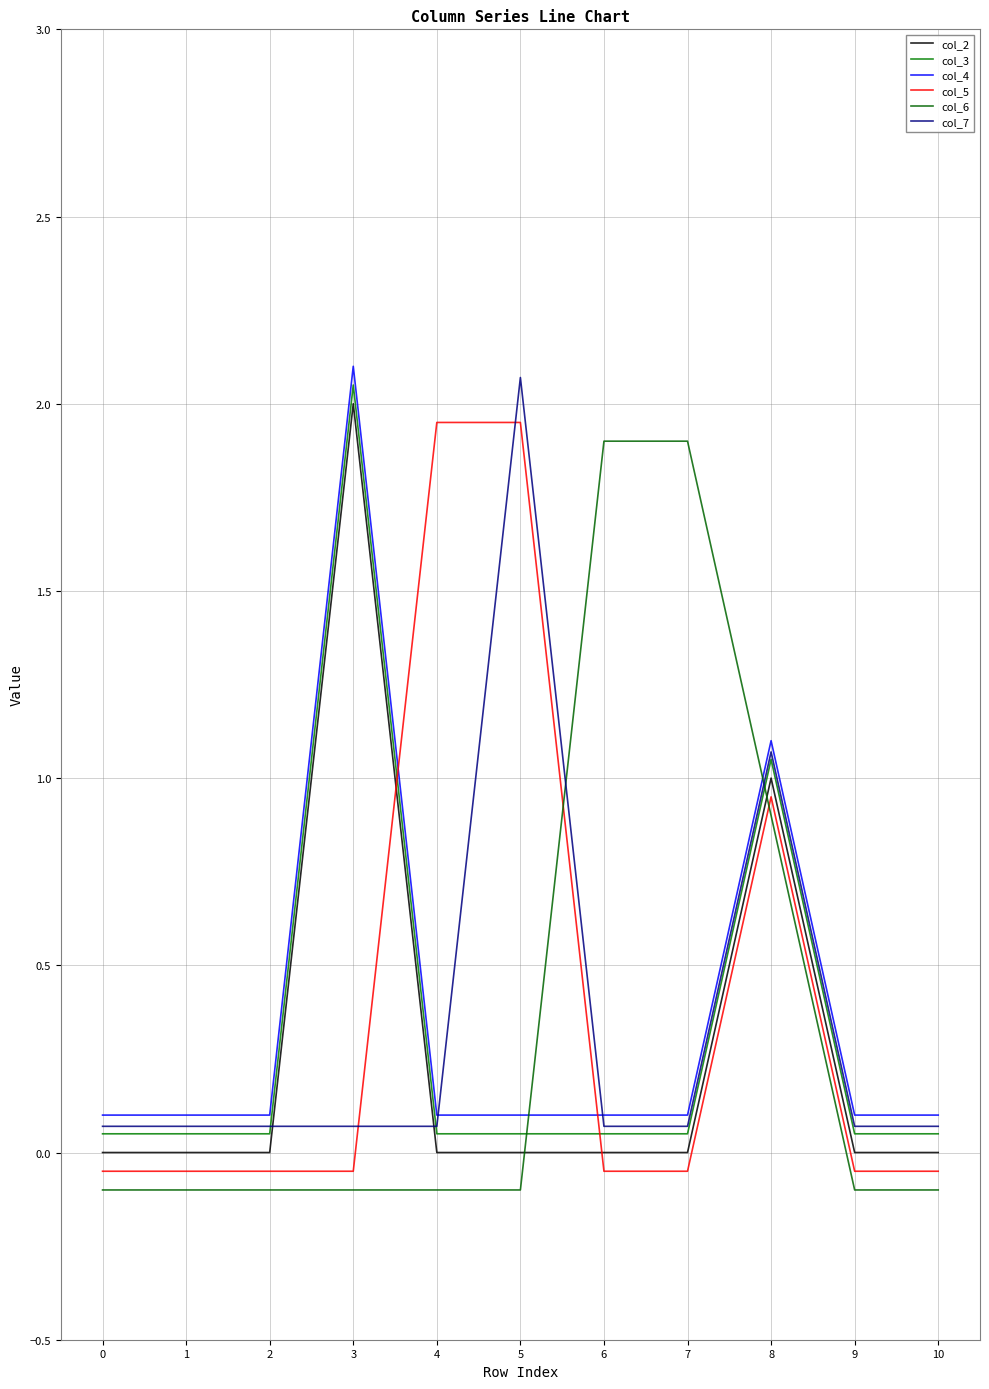

Which series has the largest range (max minus min)?

col_2